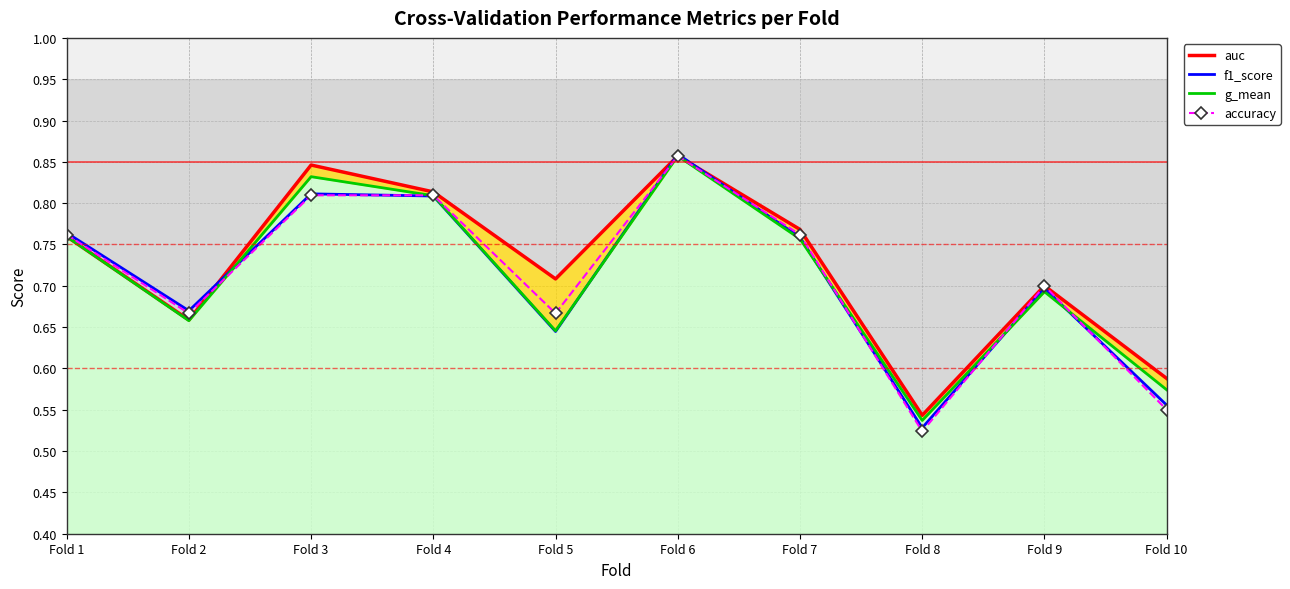

Reading left to right, list all the values displayed in this chart.

auc: Fold 1=0.8	Fold 2=0.7	Fold 3=0.8	Fold 4=0.8	Fold 5=0.7	Fold 6=0.9	Fold 7=0.8	Fold 8=0.5	Fold 9=0.7	Fold 10=0.6
f1_score: Fold 1=0.8	Fold 2=0.7	Fold 3=0.8	Fold 4=0.8	Fold 5=0.6	Fold 6=0.9	Fold 7=0.8	Fold 8=0.5	Fold 9=0.7	Fold 10=0.6
g_mean: Fold 1=0.8	Fold 2=0.7	Fold 3=0.8	Fold 4=0.8	Fold 5=0.6	Fold 6=0.9	Fold 7=0.8	Fold 8=0.5	Fold 9=0.7	Fold 10=0.6
accuracy: Fold 1=0.8	Fold 2=0.7	Fold 3=0.8	Fold 4=0.8	Fold 5=0.7	Fold 6=0.9	Fold 7=0.8	Fold 8=0.5	Fold 9=0.7	Fold 10=0.6